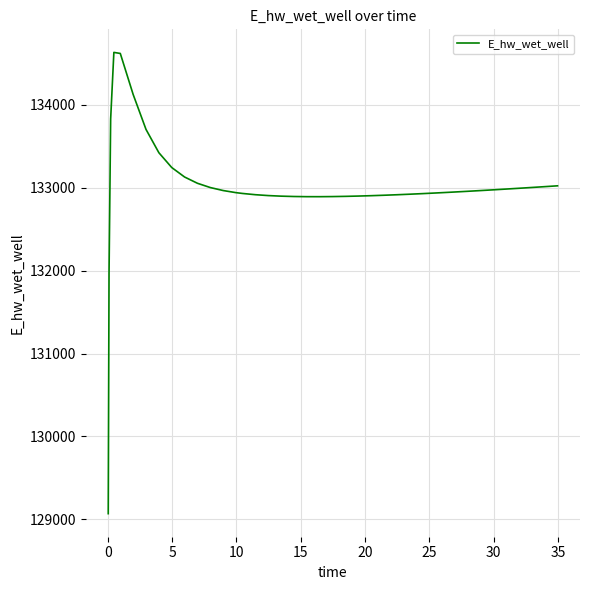

What is the greatest value displayed?

134628.0